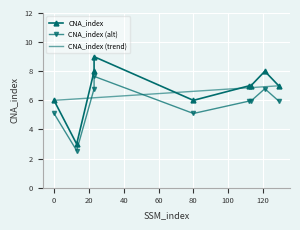

List the labels in order of value, smallest first.

13, 0, 80, 112, 113, 129, 23, 121, 23